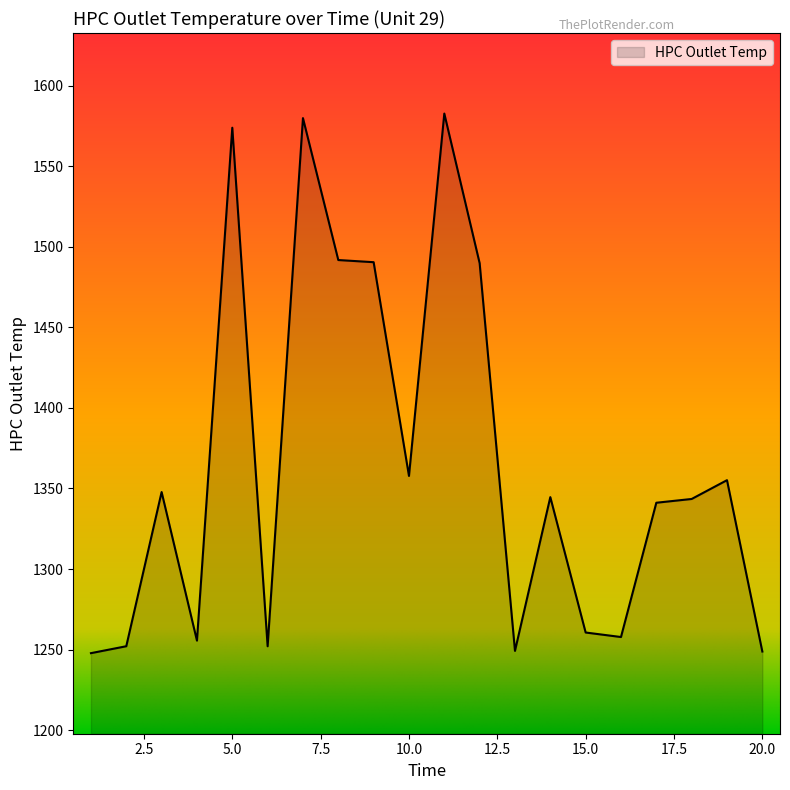

What is the greatest value displayed?

1582.7